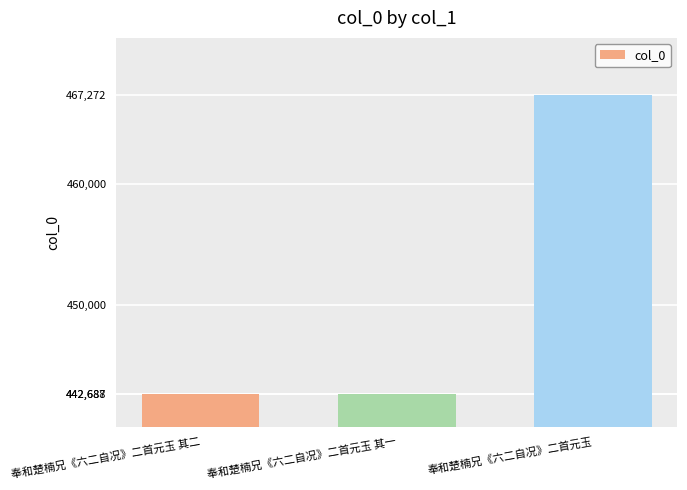

Approximately how many times larger is the value at 奉和楚楠兄《六二自况》二首元玉 compared to 奉和楚楠兄《六二自况》二首元玉 其二?

1.1